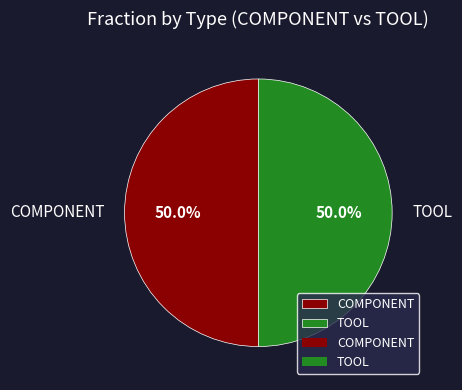

Approximately how many times larger is the value at TOOL compared to COMPONENT?

1.0